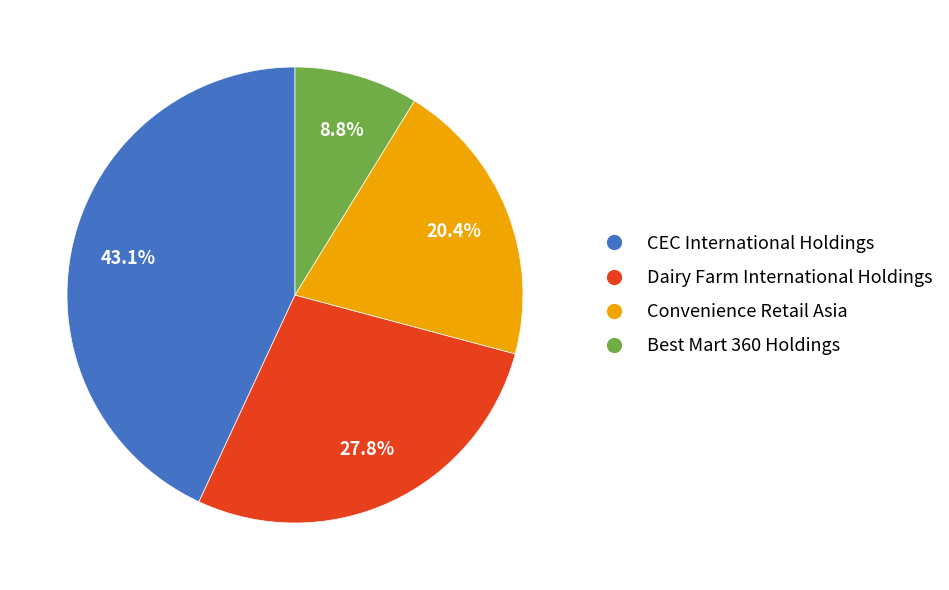

Is there a majority slice in this chart?

No